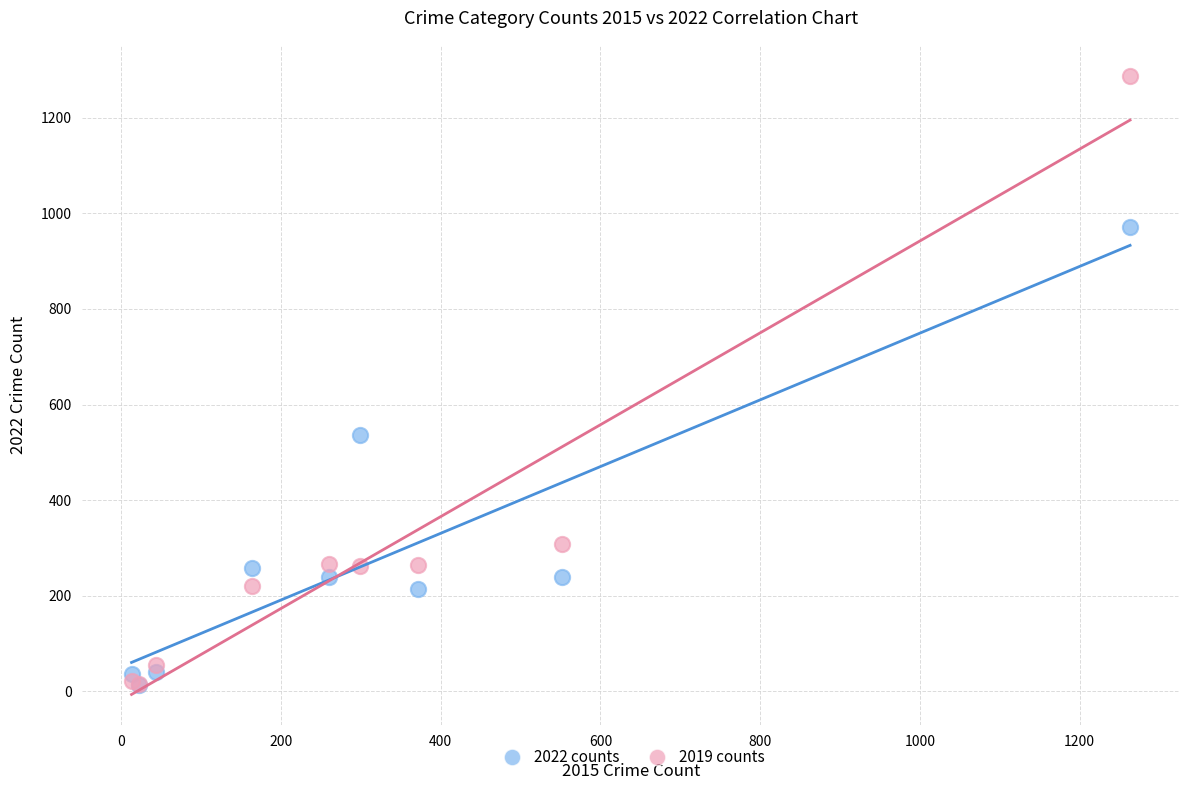

Across all series, what Y value is closest to 651?

536